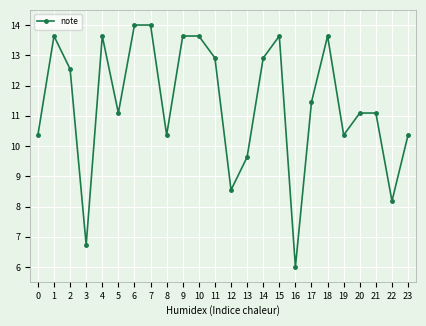

At which category does the data reach its first local peak?

1